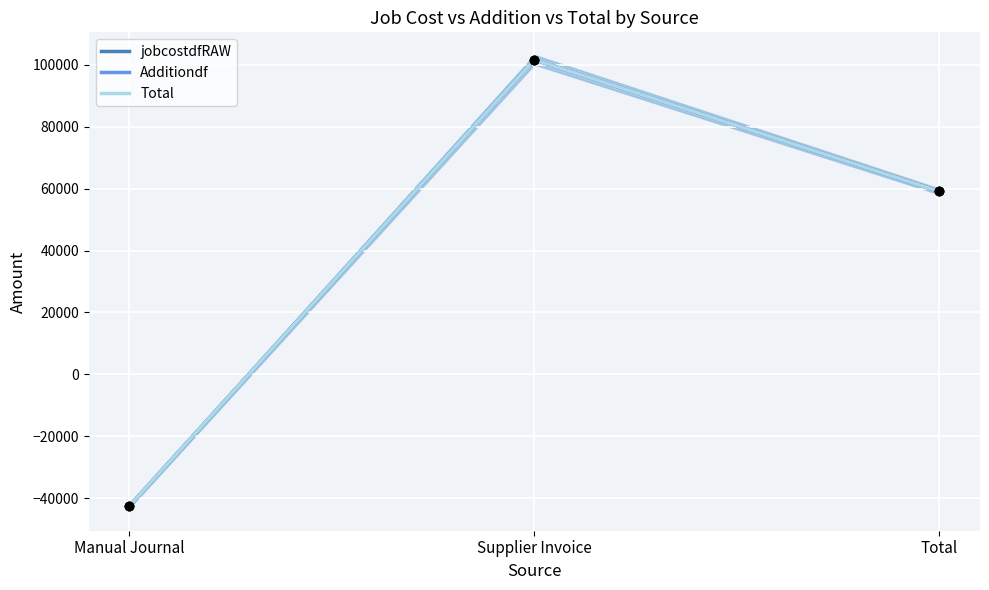

Is the value of Additiondf at Total greater than the value of Total at Total?

No